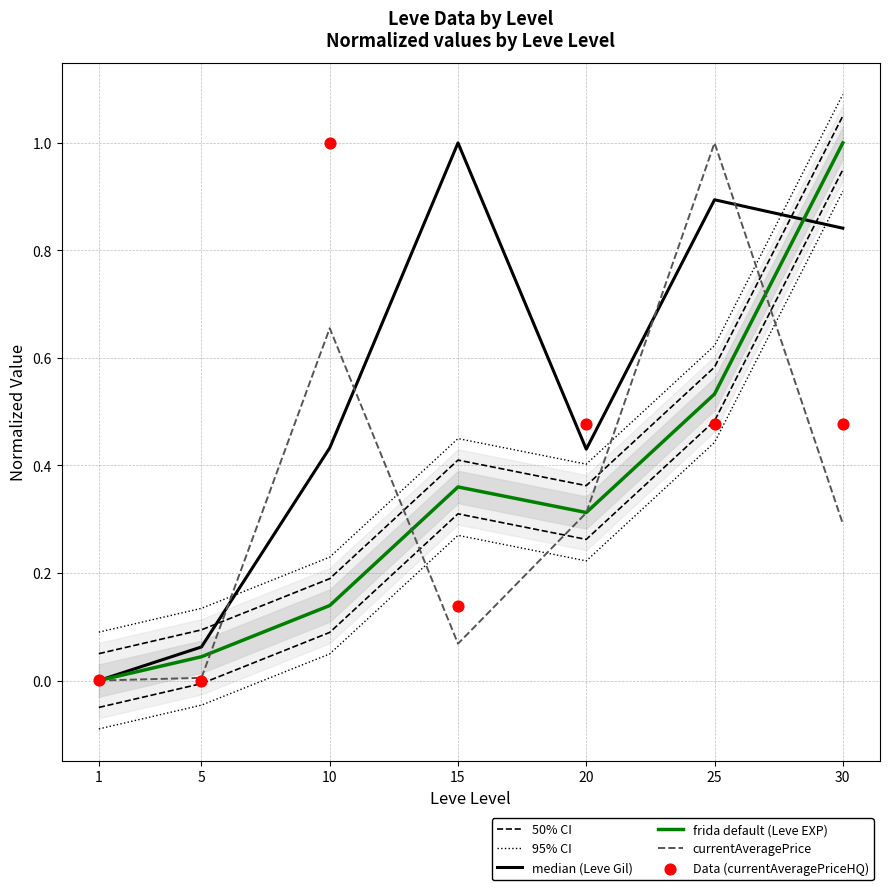

At which category is the sum across all series the highest?

30